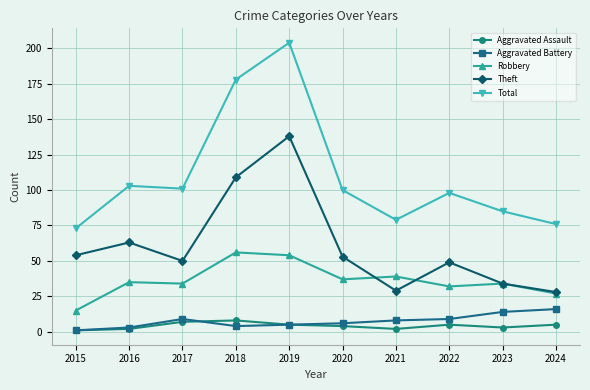

True or false: Aggravated Battery has more than 0 interior local peaks.

True